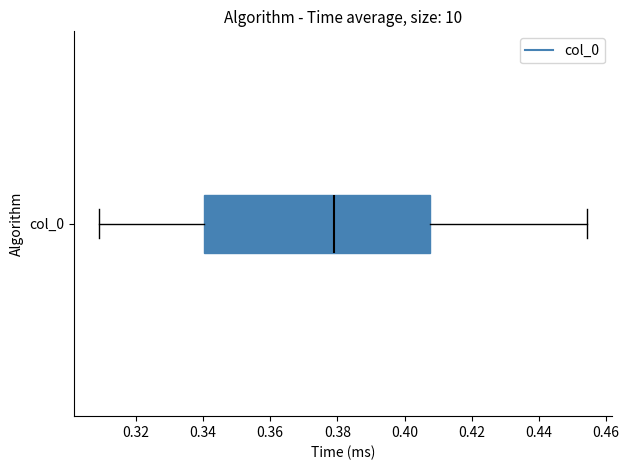

Where is the left edge of the box for col_0 on the x-axis? The values are not printed on the chart, so give them approximately, as read against the axis.

0.340